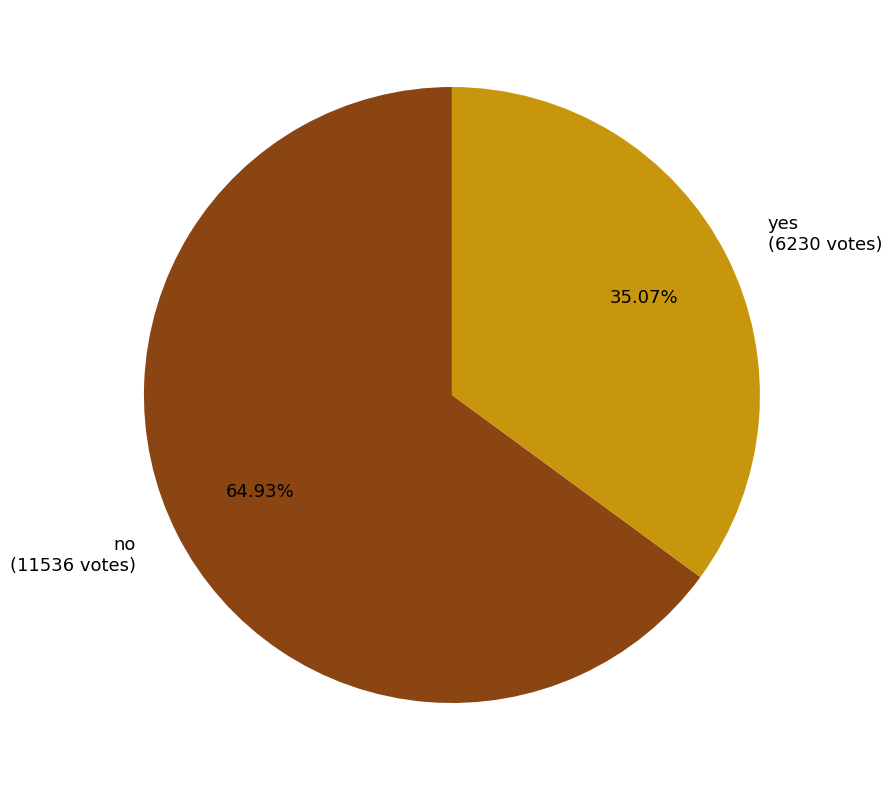

The no slice represents 75% of the pie. True or false?

False